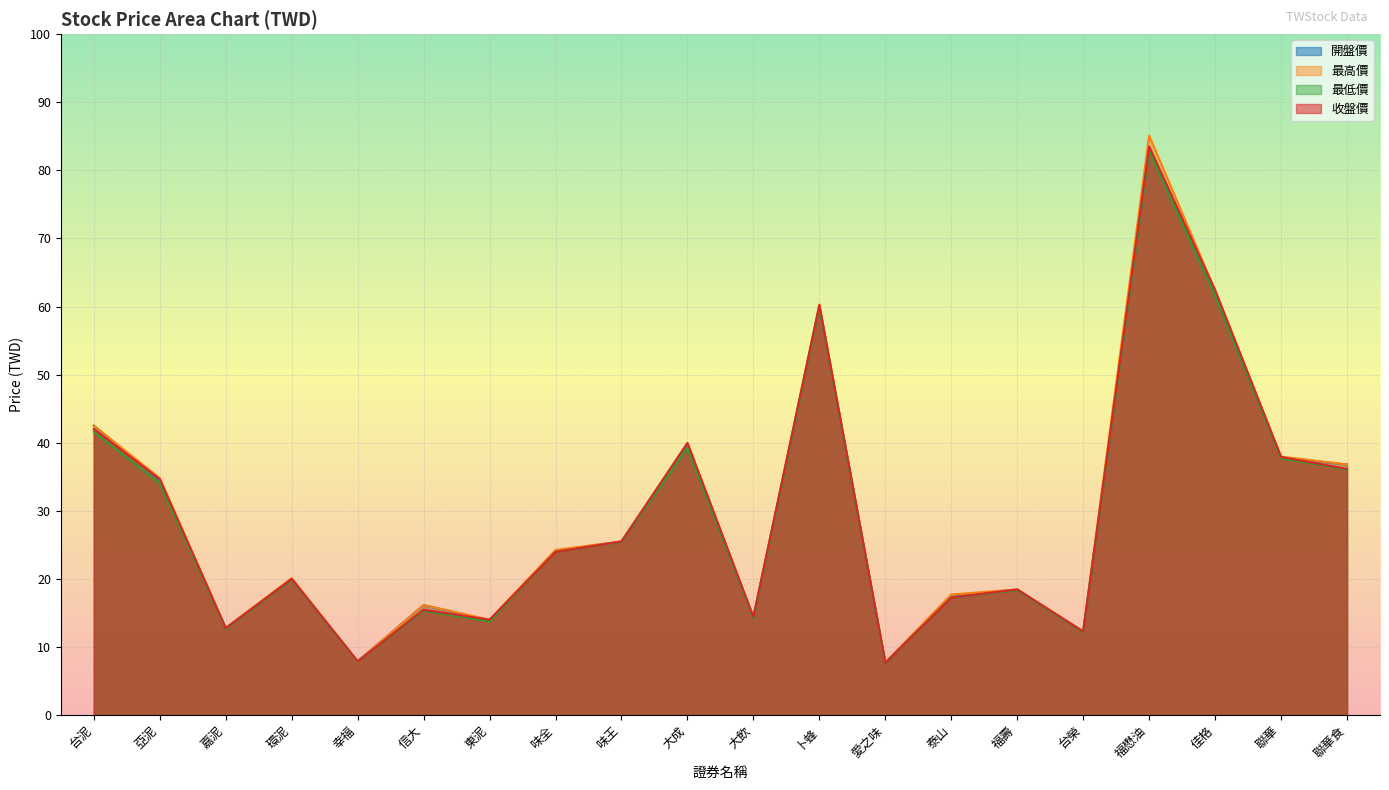

How many lines are shown in the chart?

4